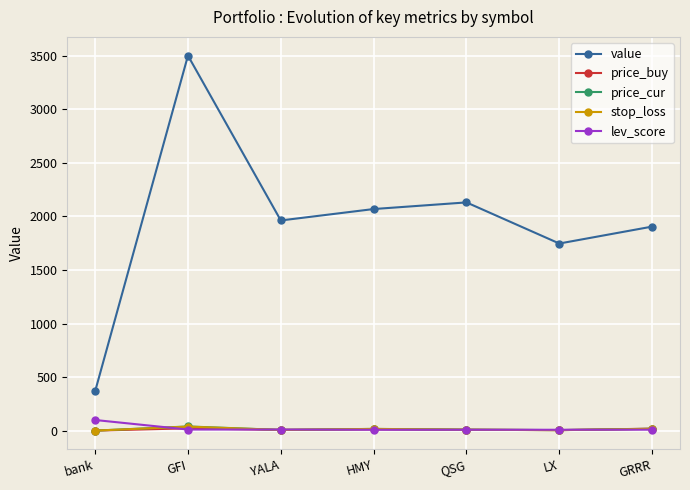

What is the highest value of the price_cur series?

39.8